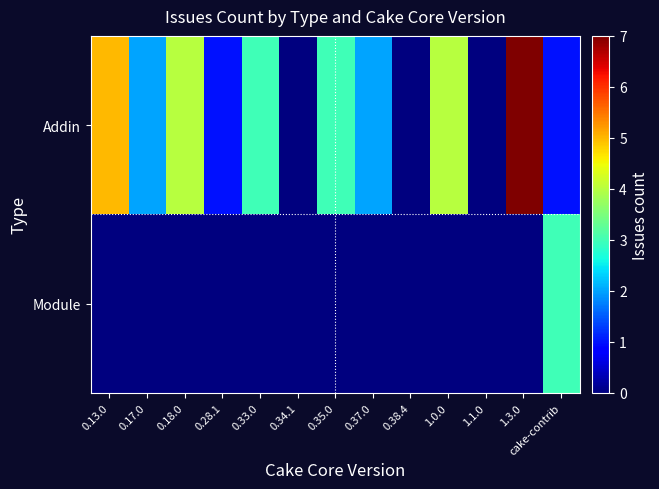

Which series has the largest total across all categories?

Addin